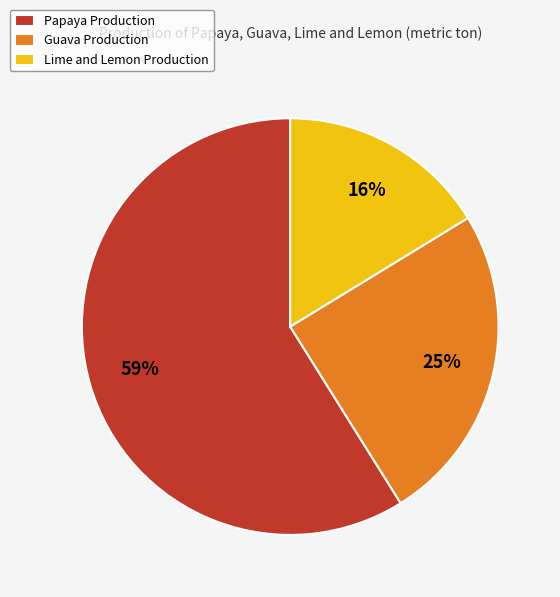

To the nearest percent, what is the difference between the largest and smallest slice percentages?

43%